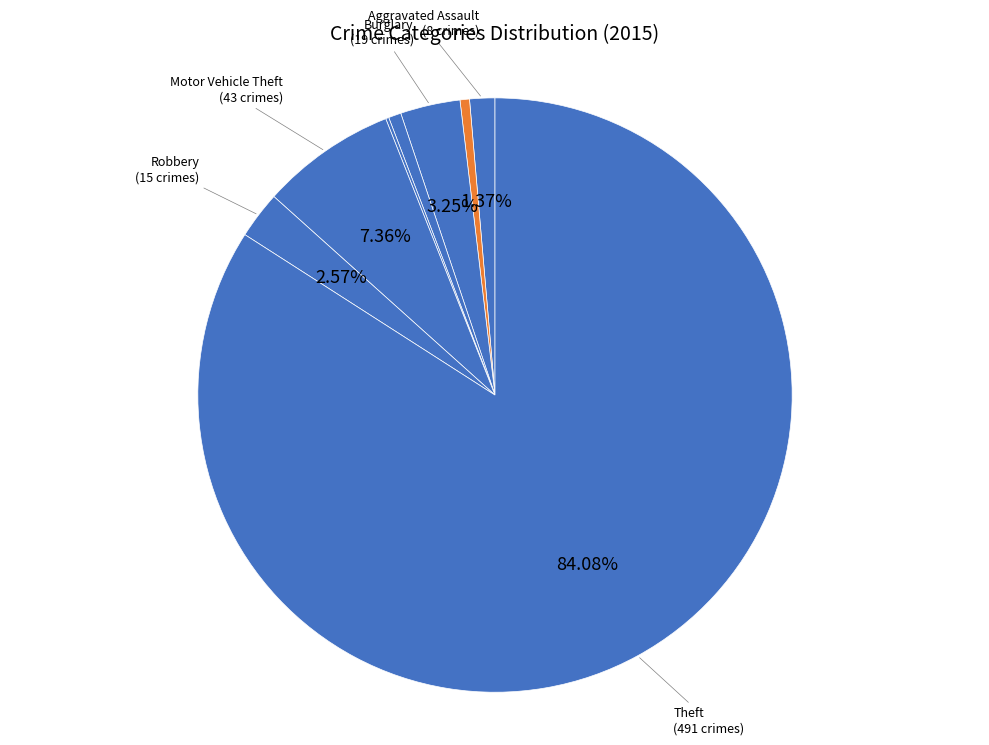

How many segments does this pie chart have?

8